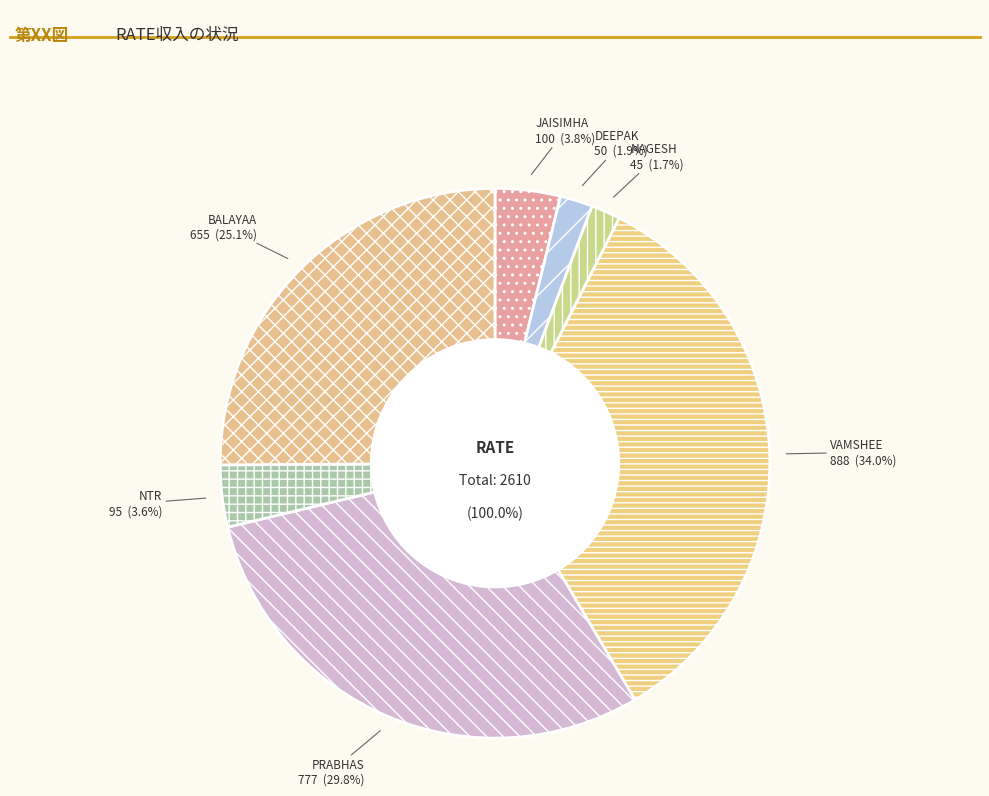

Between DEEPAK and BALAYAA, which is larger?

BALAYAA